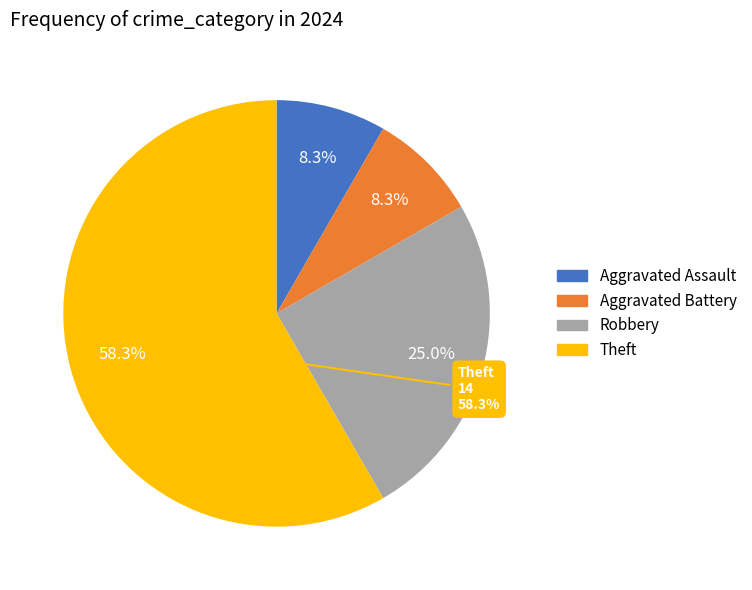

What is the smallest slice in the pie chart?

Aggravated Assault